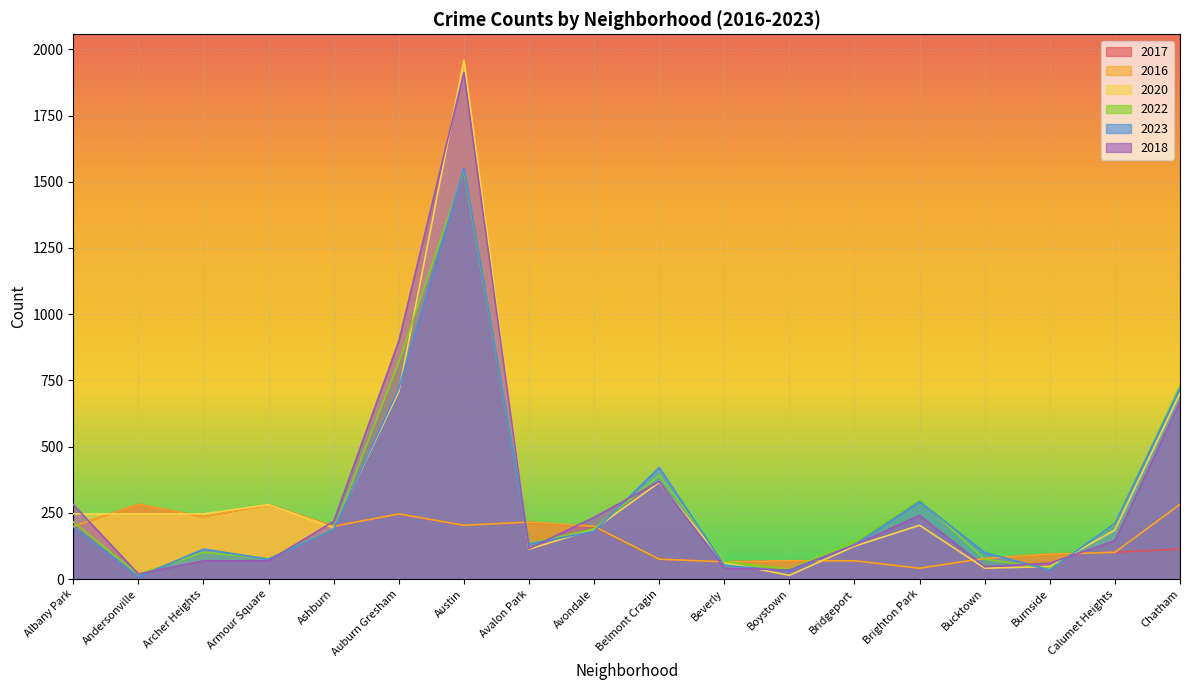

Which label corresponds to the largest value in the chart?

Austin